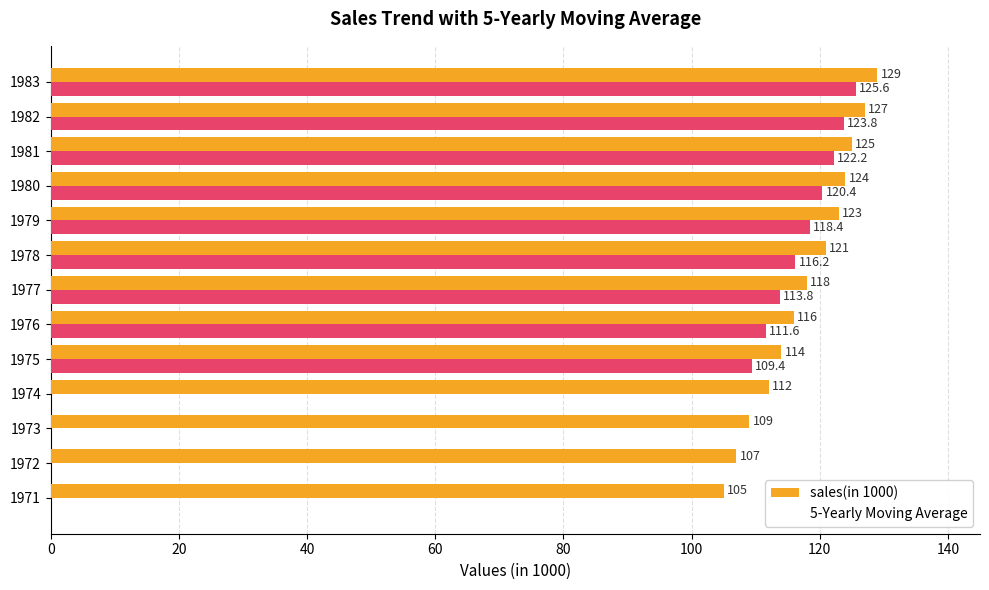

Is it true that 5-Yearly Moving Average equals 125.6 at 1983?

True